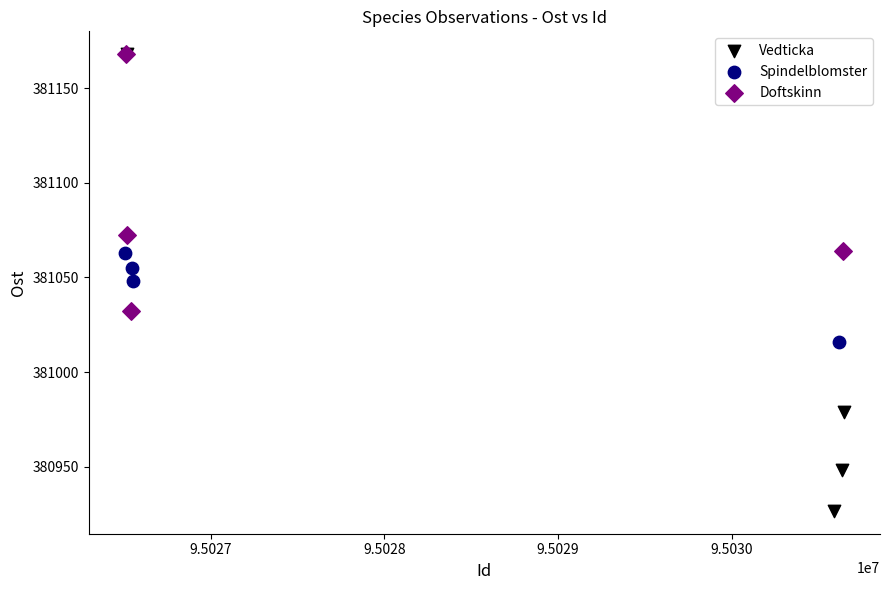

Which series reaches the minimum Y coordinate?

Vedticka